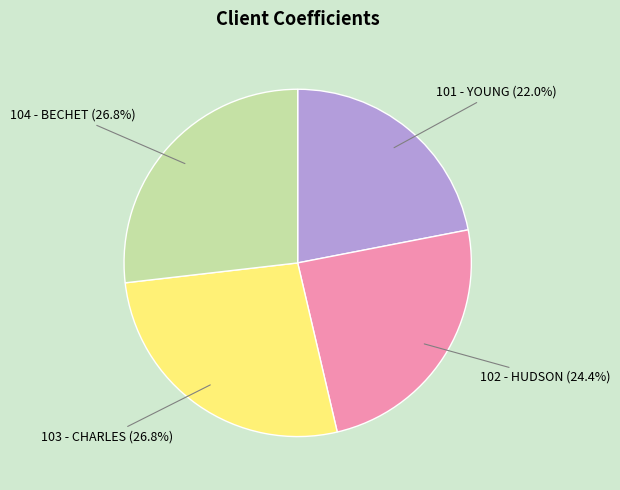

Is there any slice that represents more than half of the pie?

No